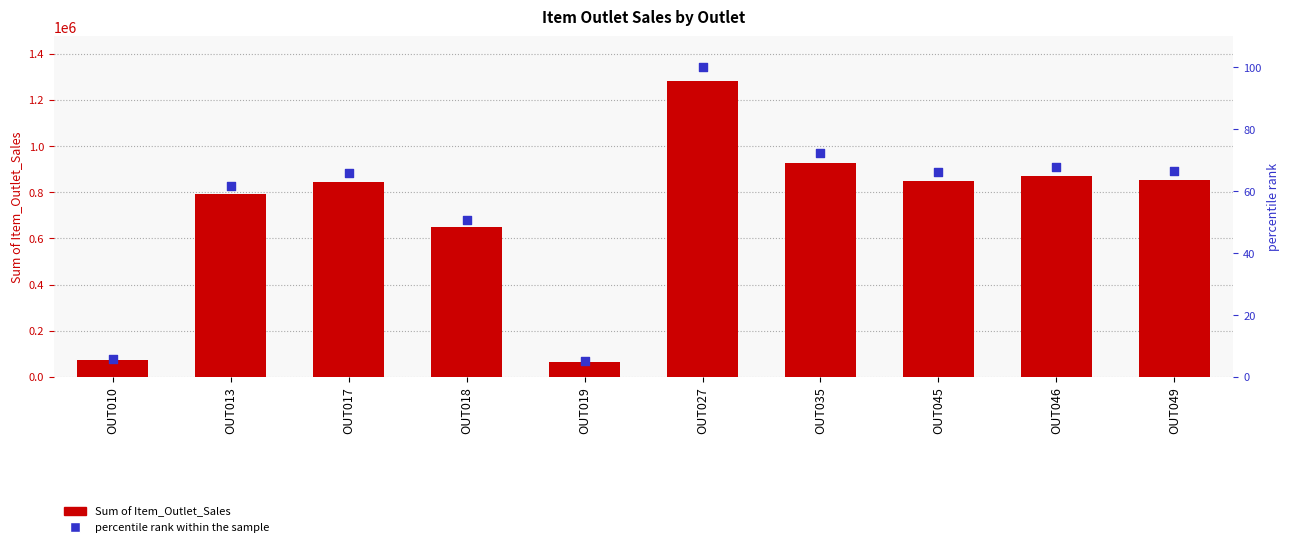

Is the value of Sum of Item_Outlet_Sales at OUT013 greater than the value of percentile rank within the sample at OUT045?

Yes